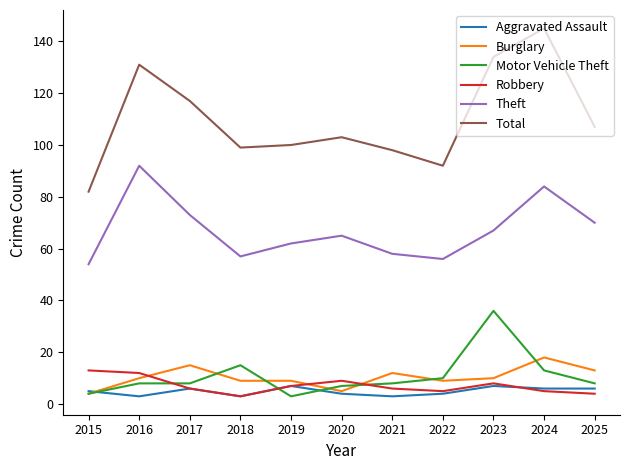

What is the total value across all series at 2017?

225